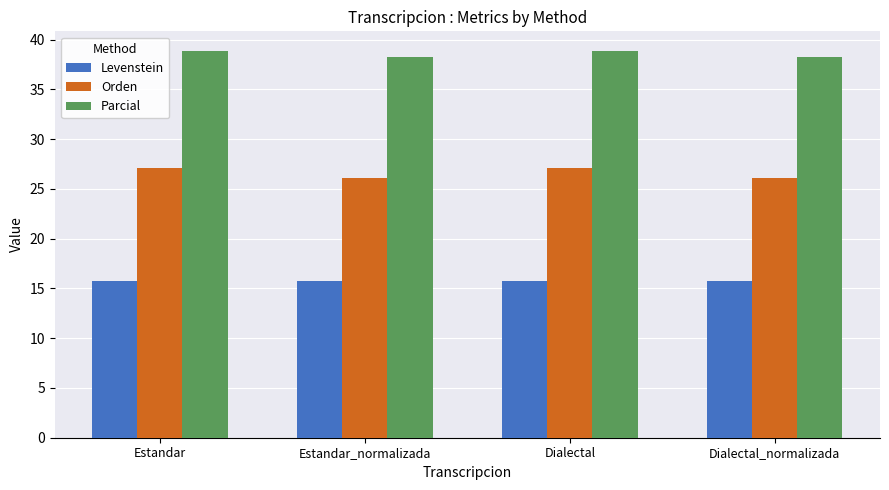

What is the difference between the second highest and second lowest values in the Parcial series?

0.7